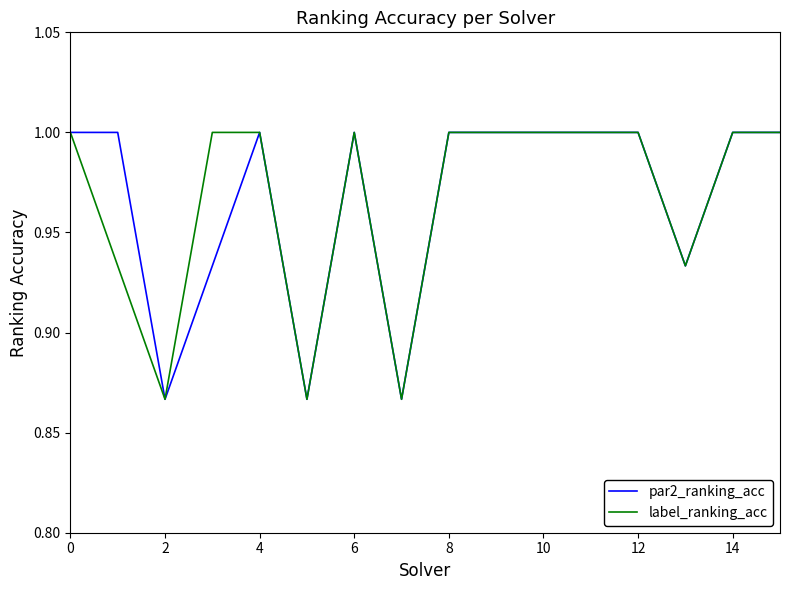

What is the greatest value displayed?

1.0